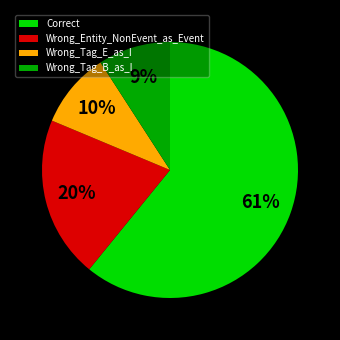

Is it true that Wrong_Entity_NonEvent_as_Event is 7% of the pie?

False